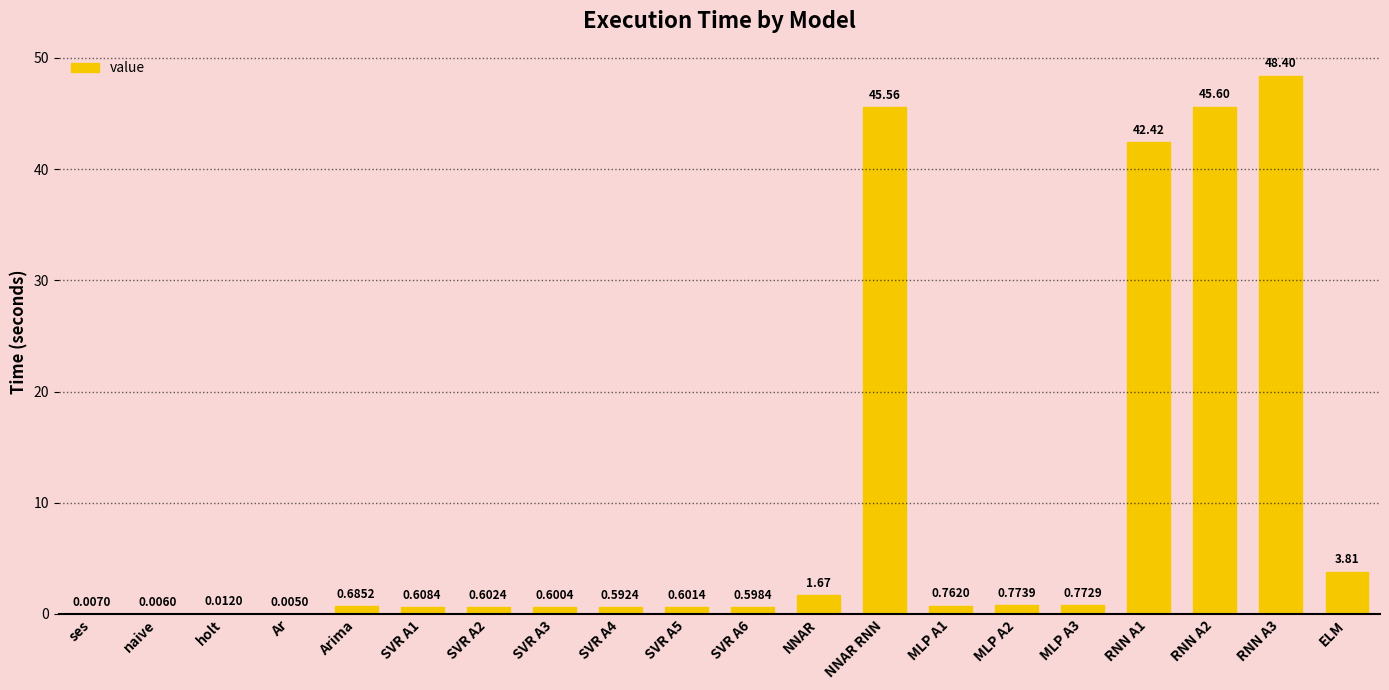

What is the sum of the values at SVR A5 and Arima?

1.3